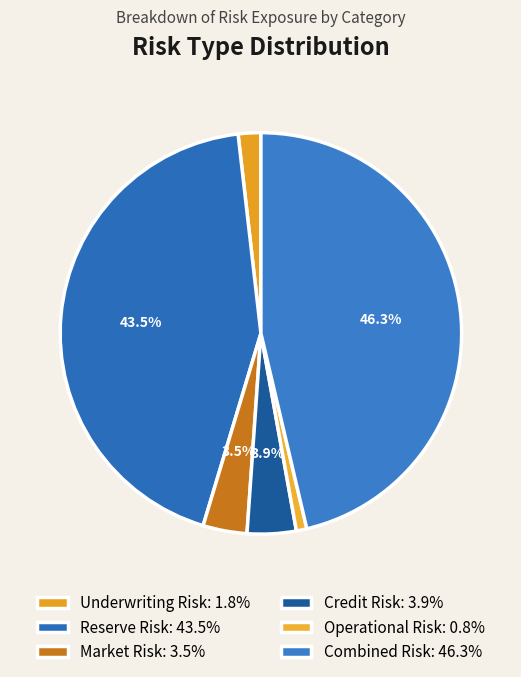

Do Market Risk and Combined Risk together represent more than half of the pie?

No